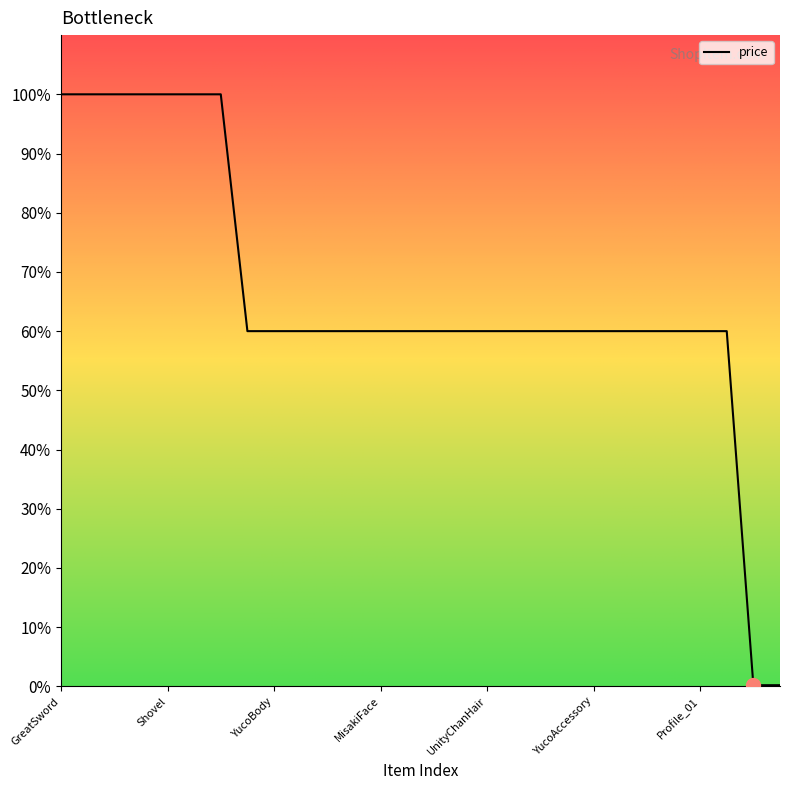

Does the chart display data point markers on the line(s)?

No